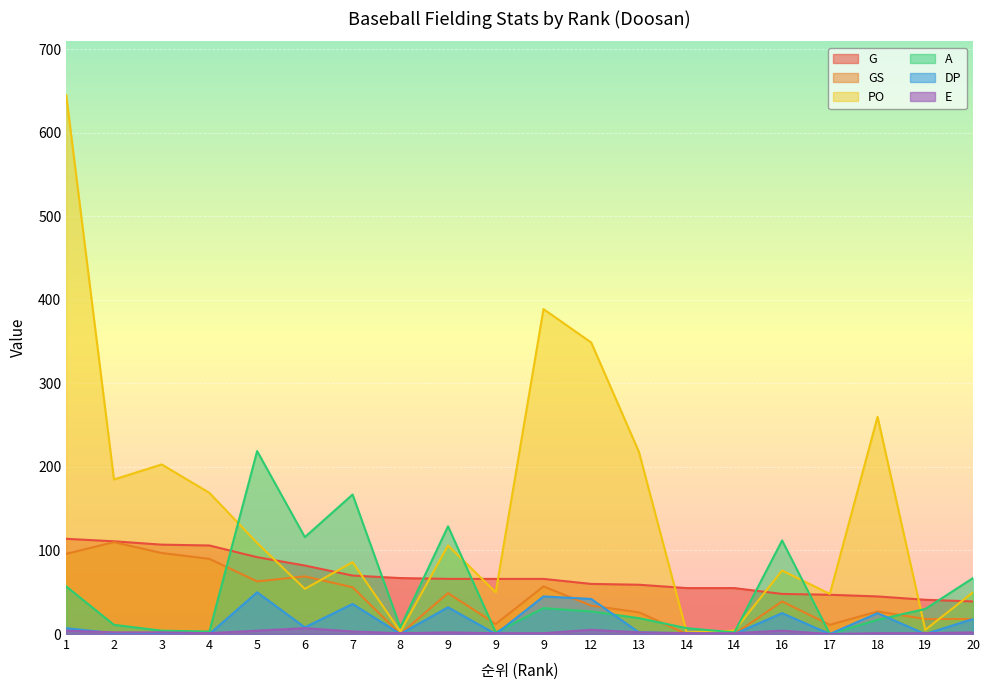

What is the average value of the G series?

70